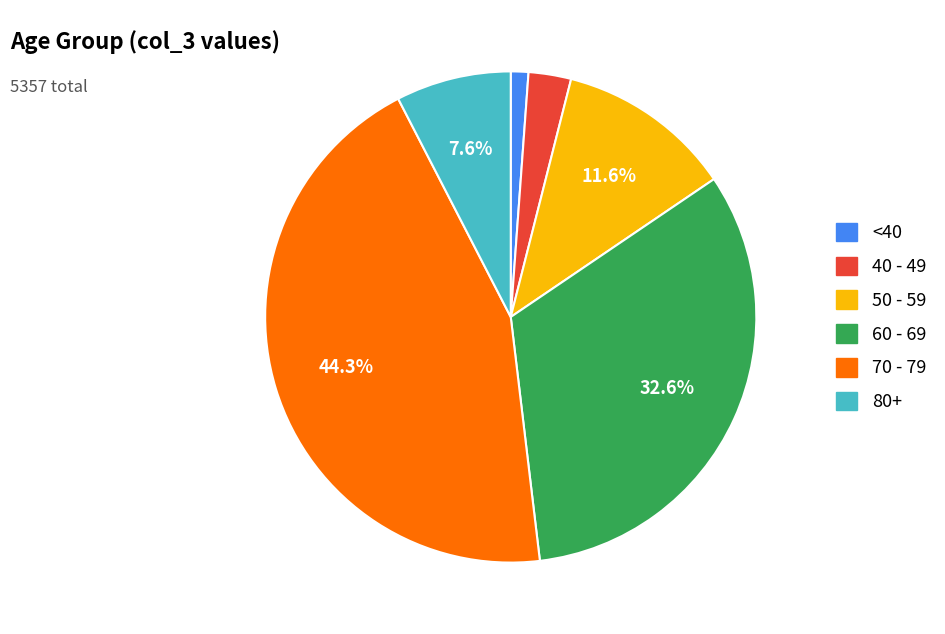

Does any single category account for the majority?

No